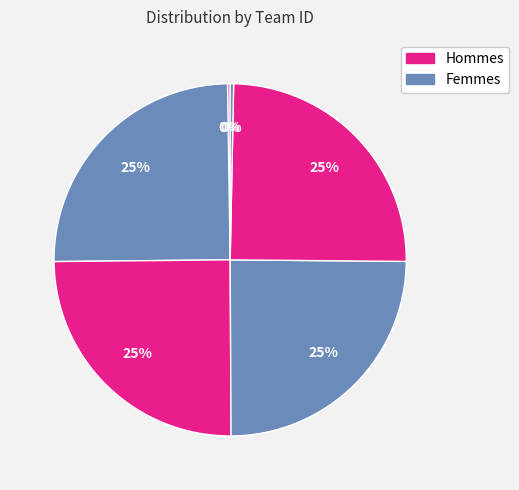

Does any single category account for the majority?

No